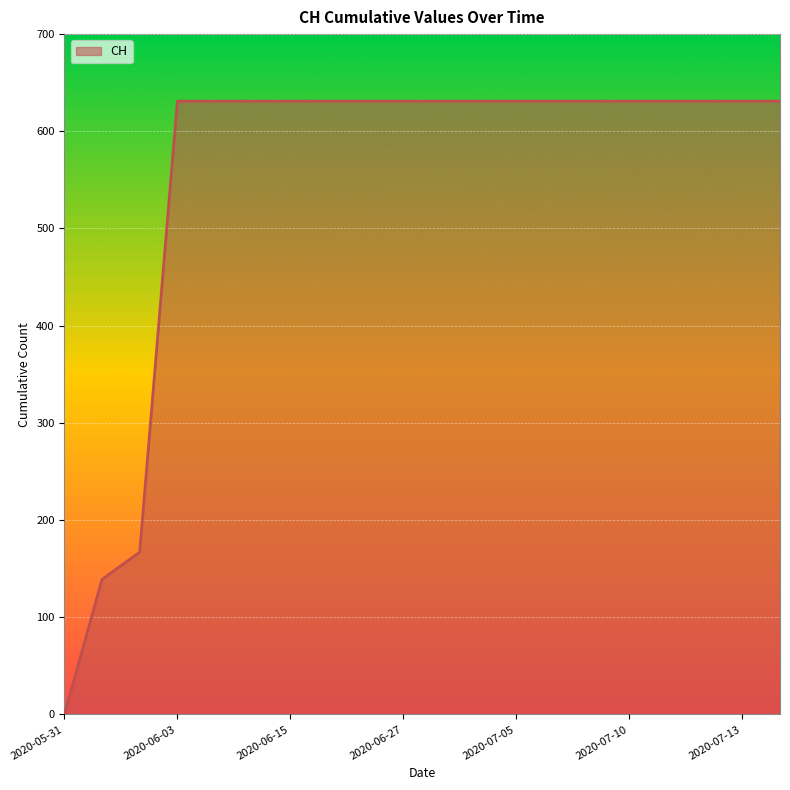

What is the difference between the maximum and minimum values?

631